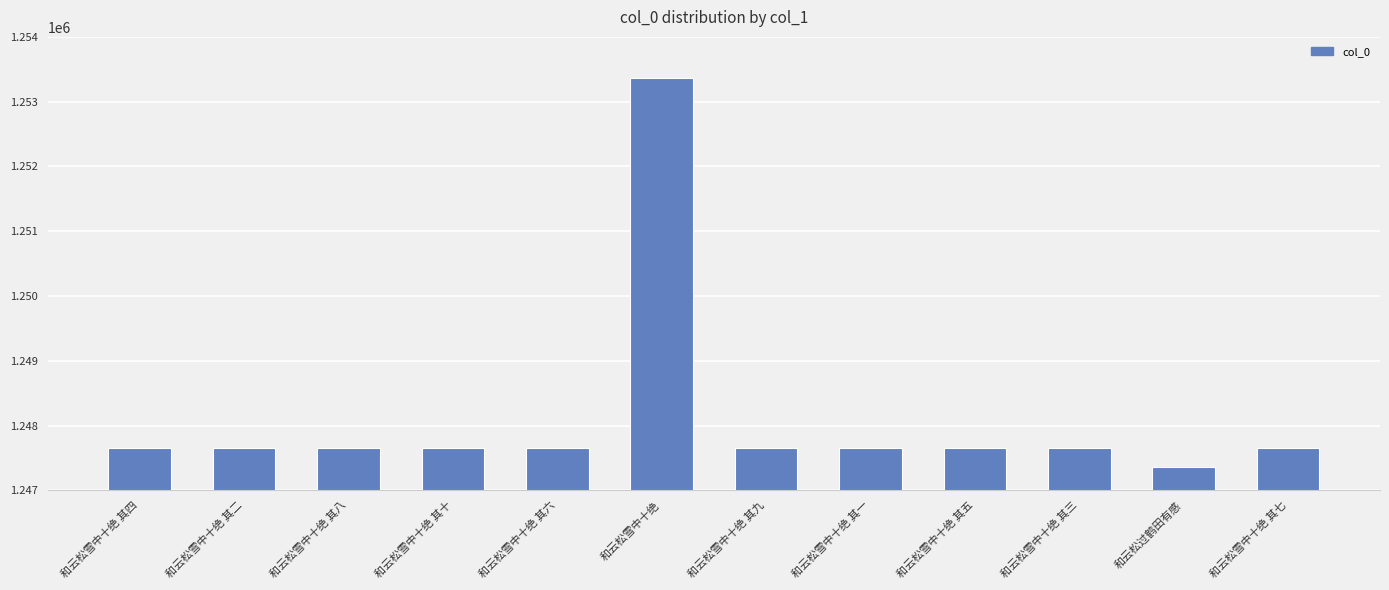

What is the difference between the values at 和云松雪中十绝 其一 and 和云松雪中十绝?

5717